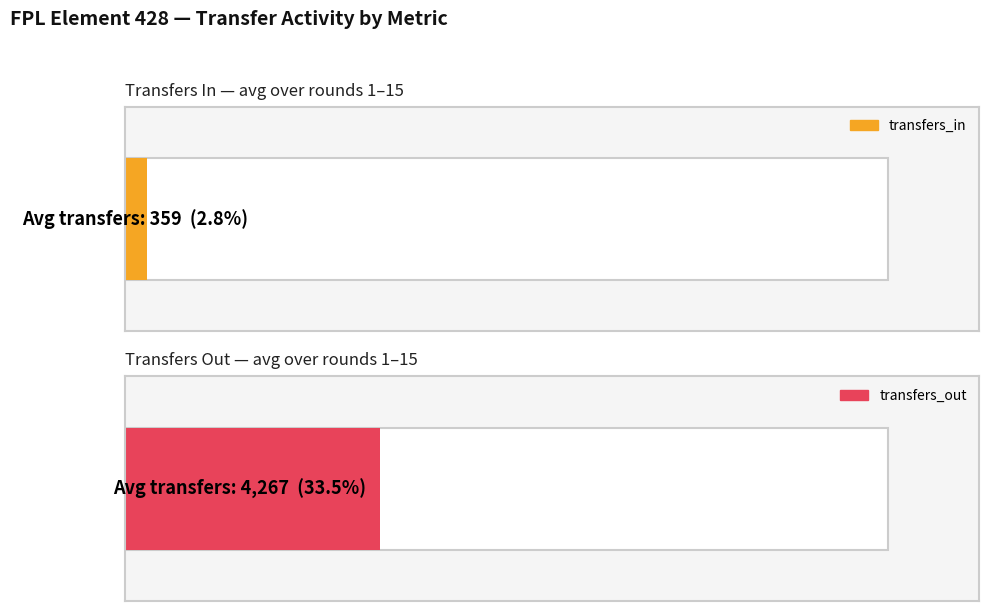

What are all the series names shown in the legend?

transfers_in, transfers_out